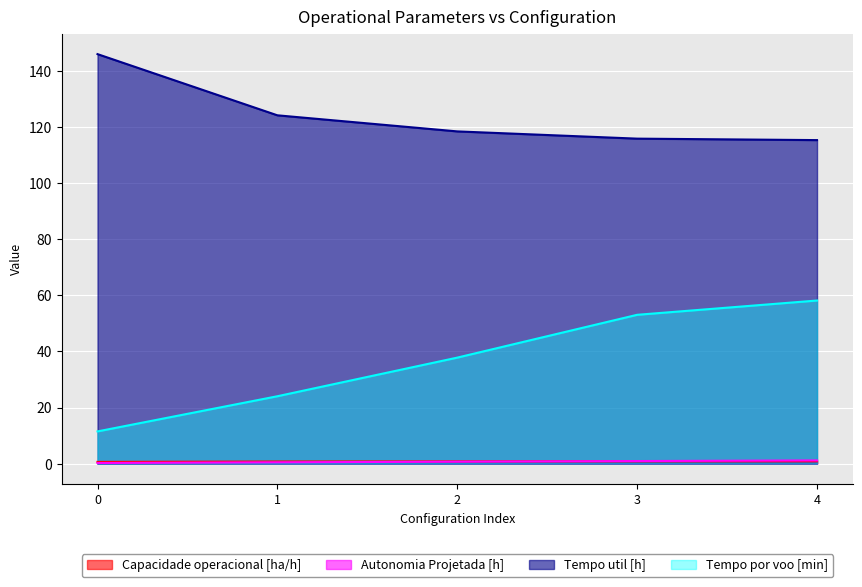

Is it true that Capacidade operacional [ha/h] equals 0.8 at 1?

True